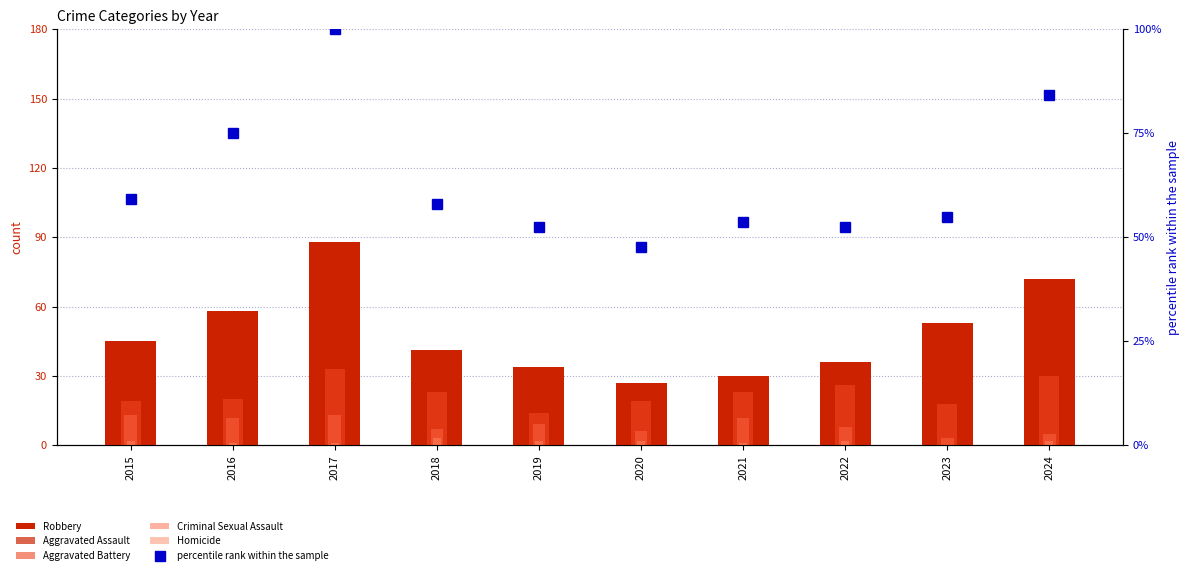

What are all the series names shown in the legend?

Robbery, Aggravated Assault, Aggravated Battery, Criminal Sexual Assault, Homicide, percentile rank within the sample